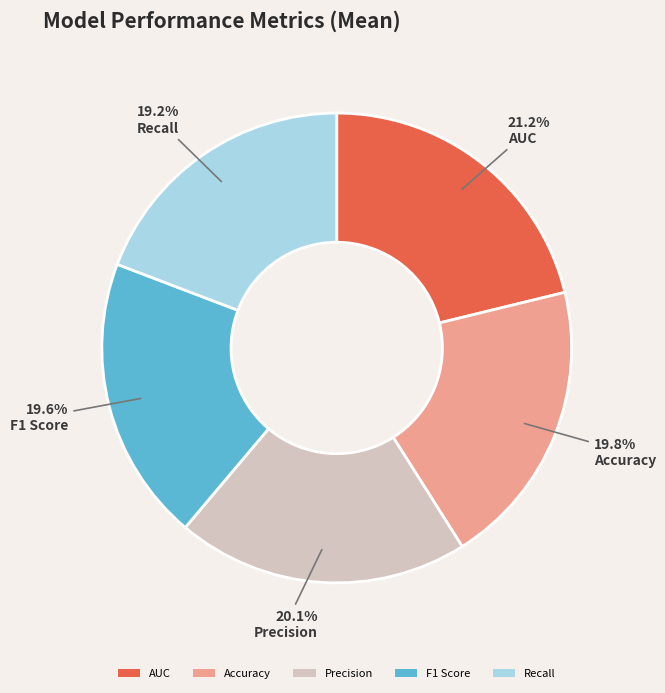

True or false: Precision accounts for 7% of the total.

False